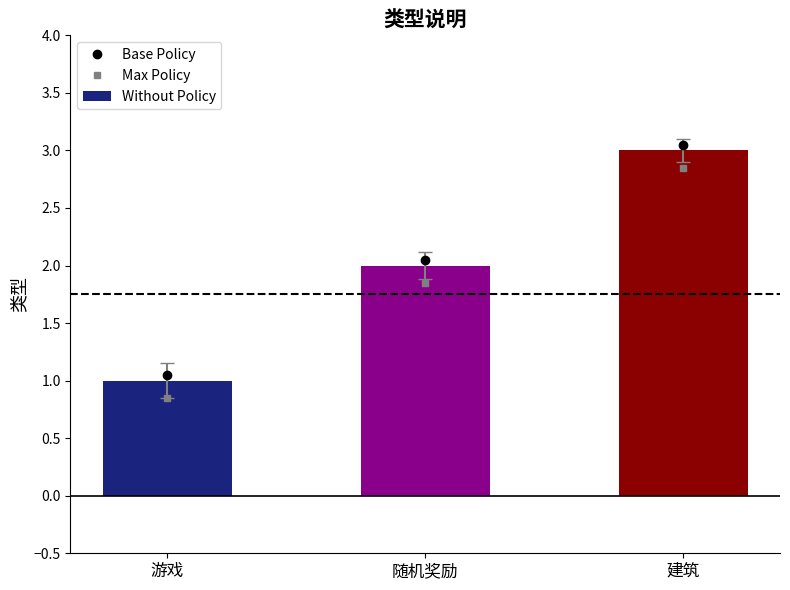

Where is the data nearest to the value 2?

随机奖励